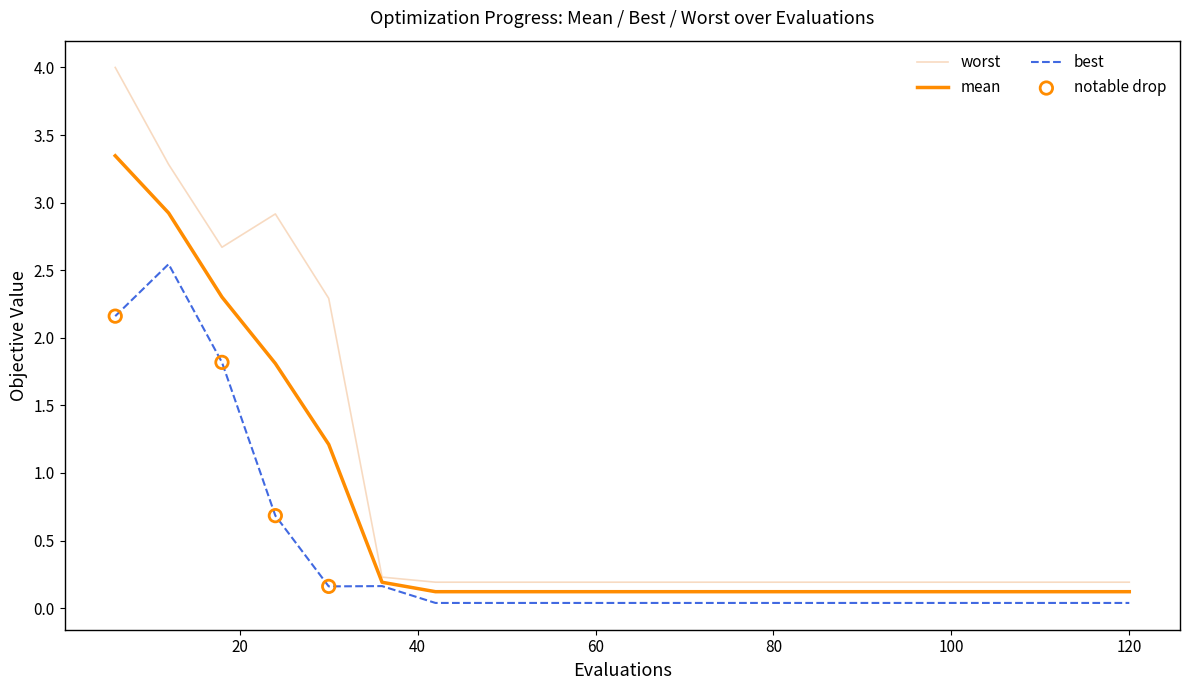

Which series has the largest total across all categories?

worst